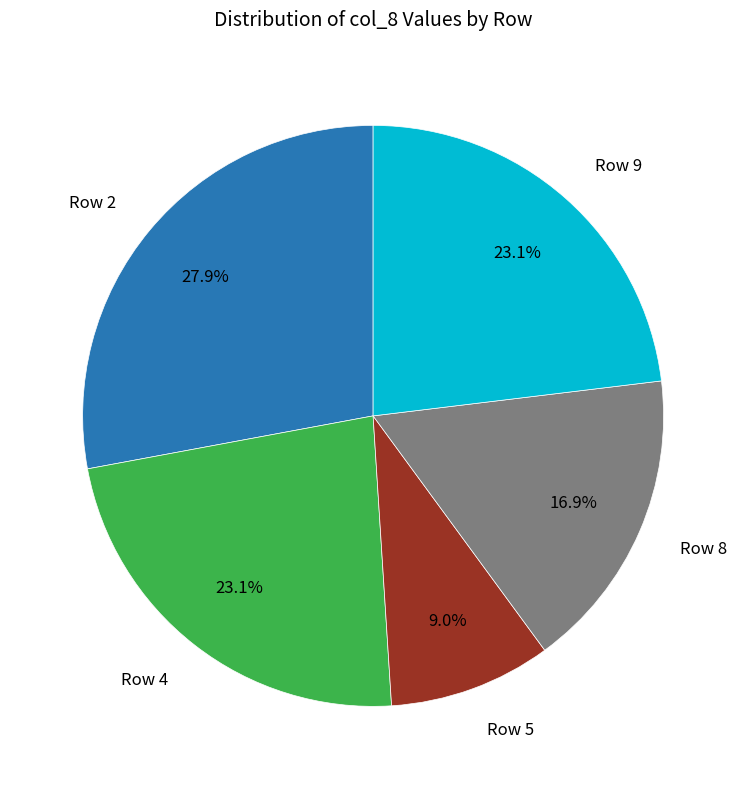

Is there a majority slice in this chart?

No